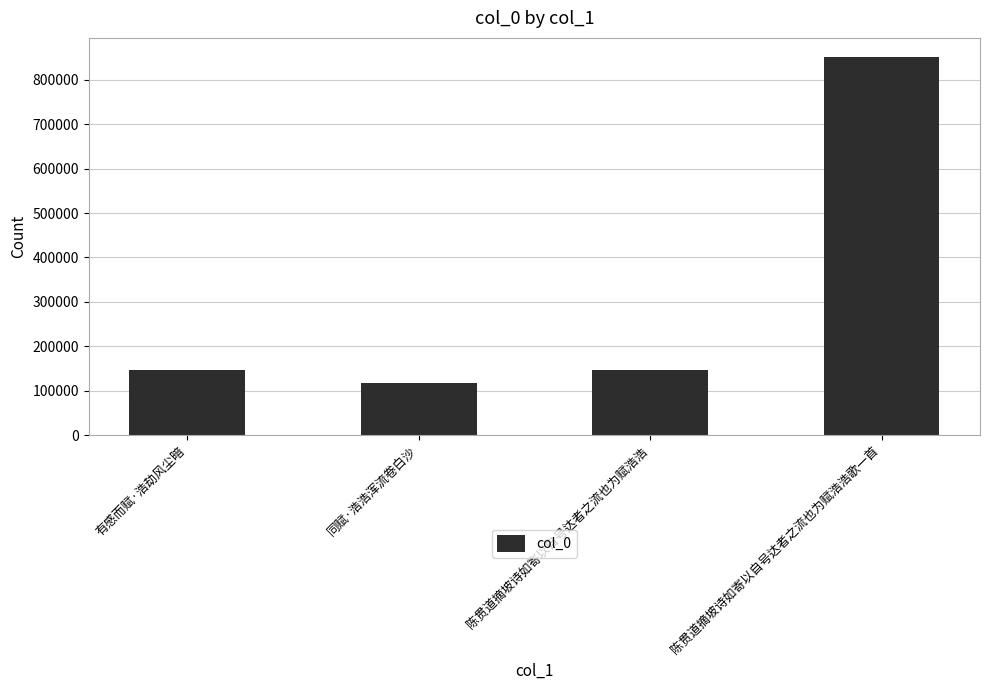

What is the label of the 2nd bar from the right?

陈贯道摘坡诗如寄以自号达者之流也为赋浩浩